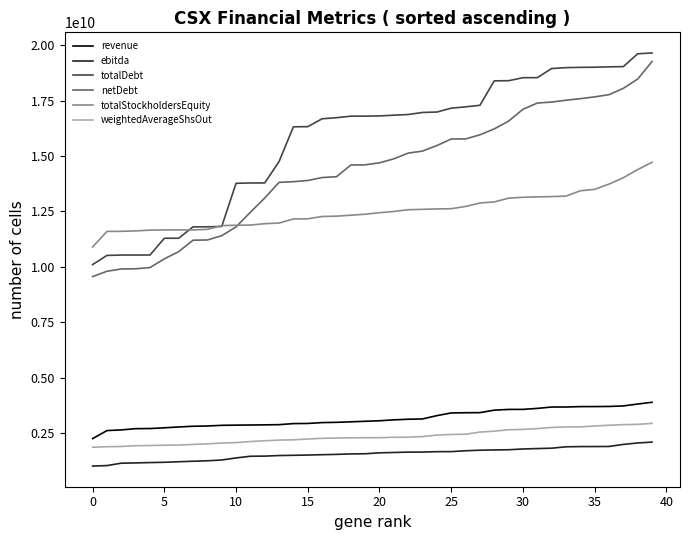

Which series has the largest total across all categories?

totalDebt